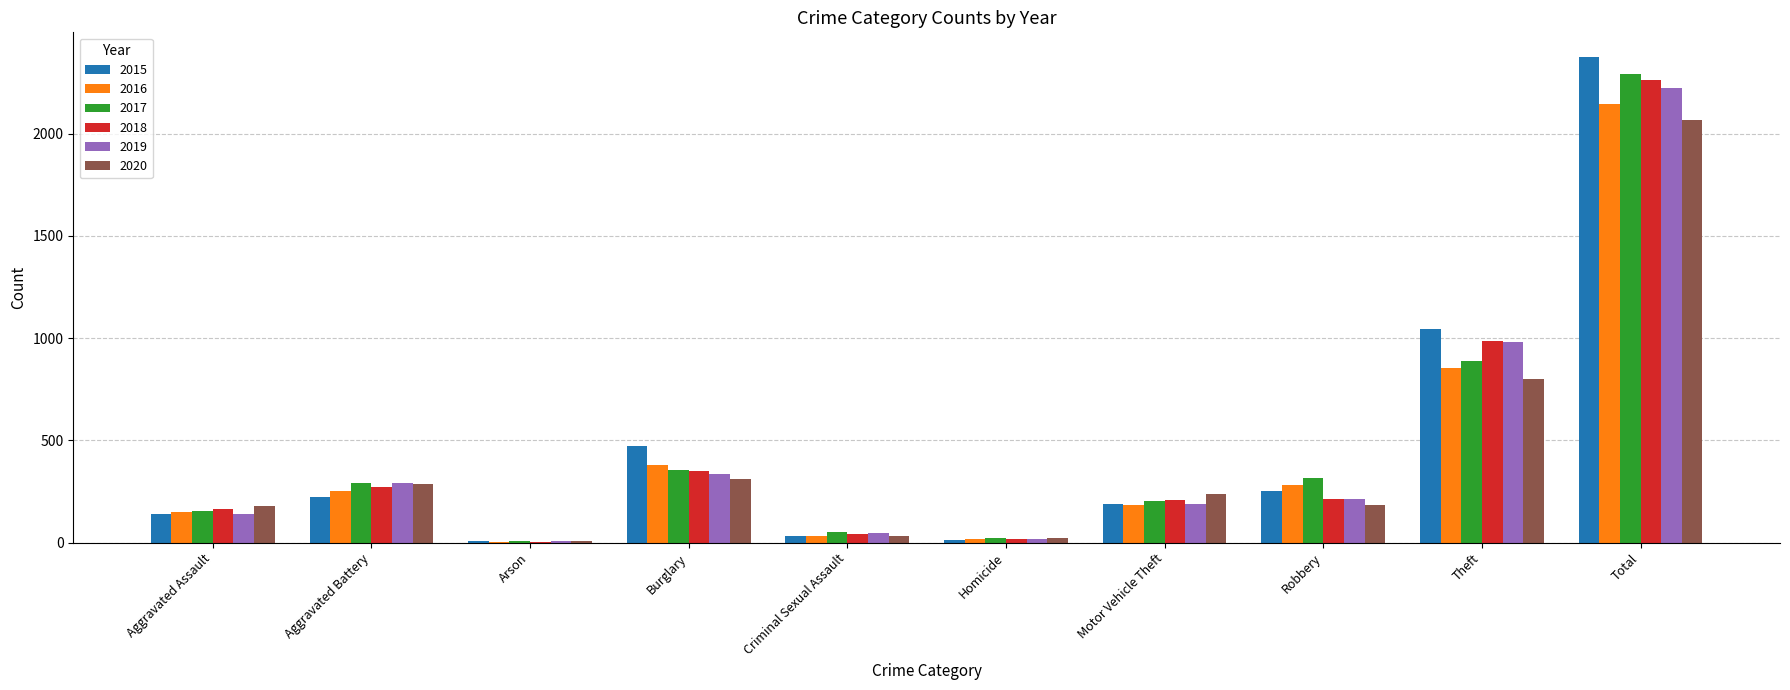

What is the sum of all 2018 values?

4522